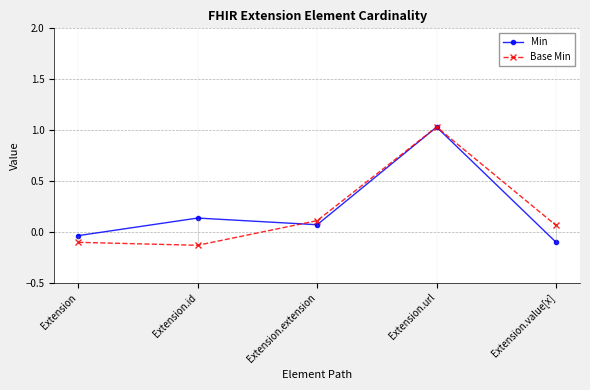

How many interior local peaks does the Min series have?

2